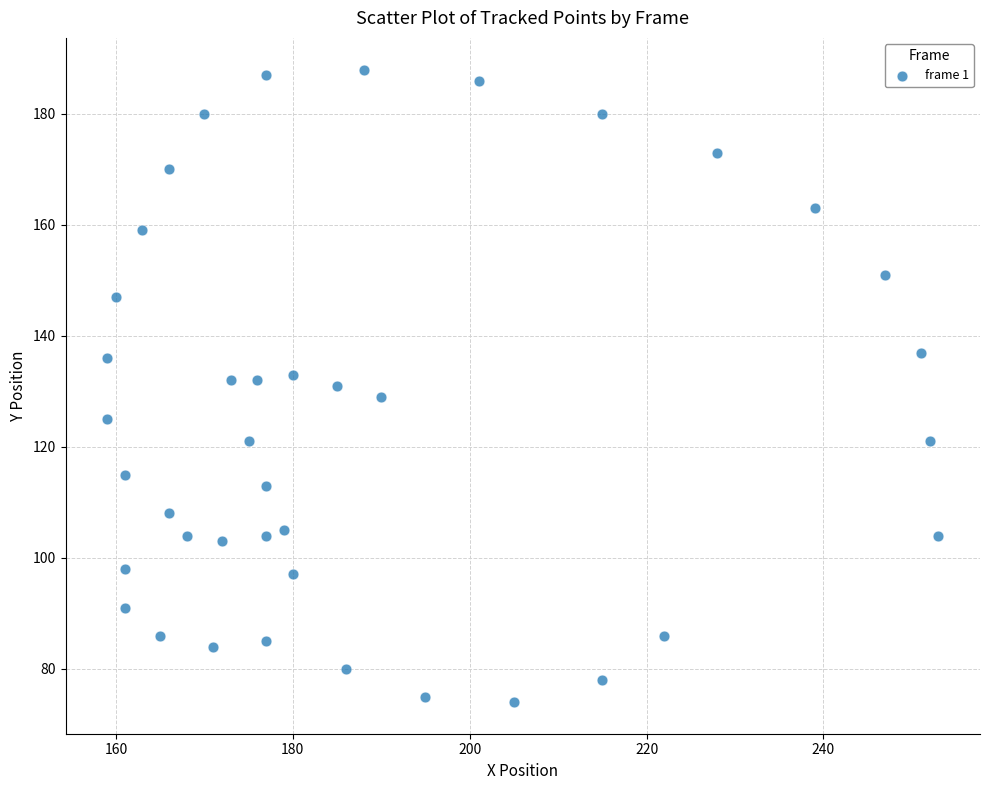

What is the range of Y values (max minus min)?

114